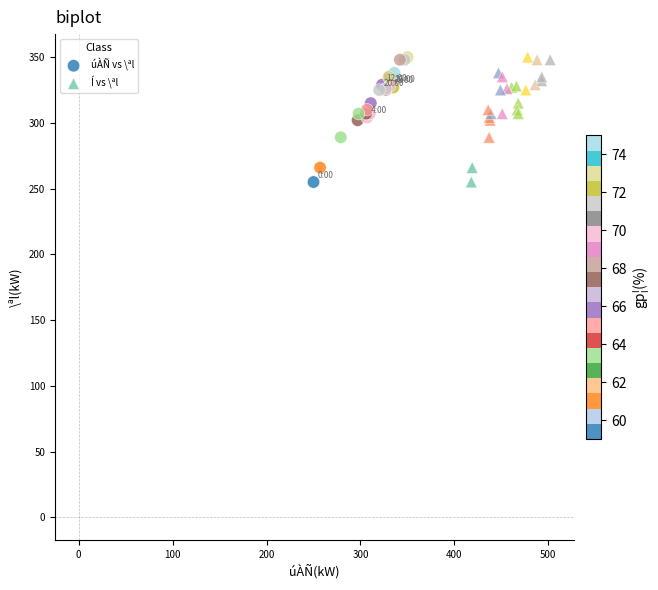

What are all the series names shown in the legend?

úÀÑ vs \ªl, Í vs \ªl